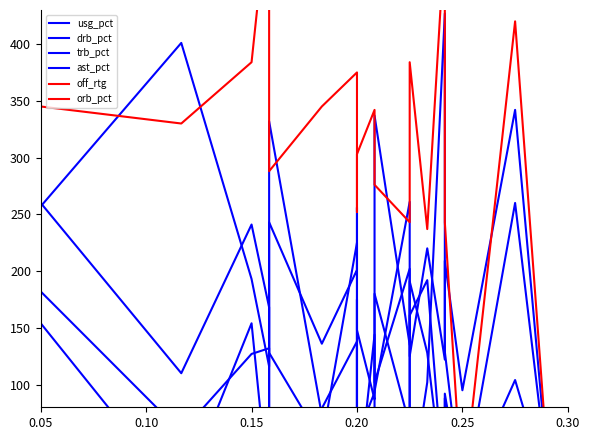

Does the chart have visible grid lines?

No